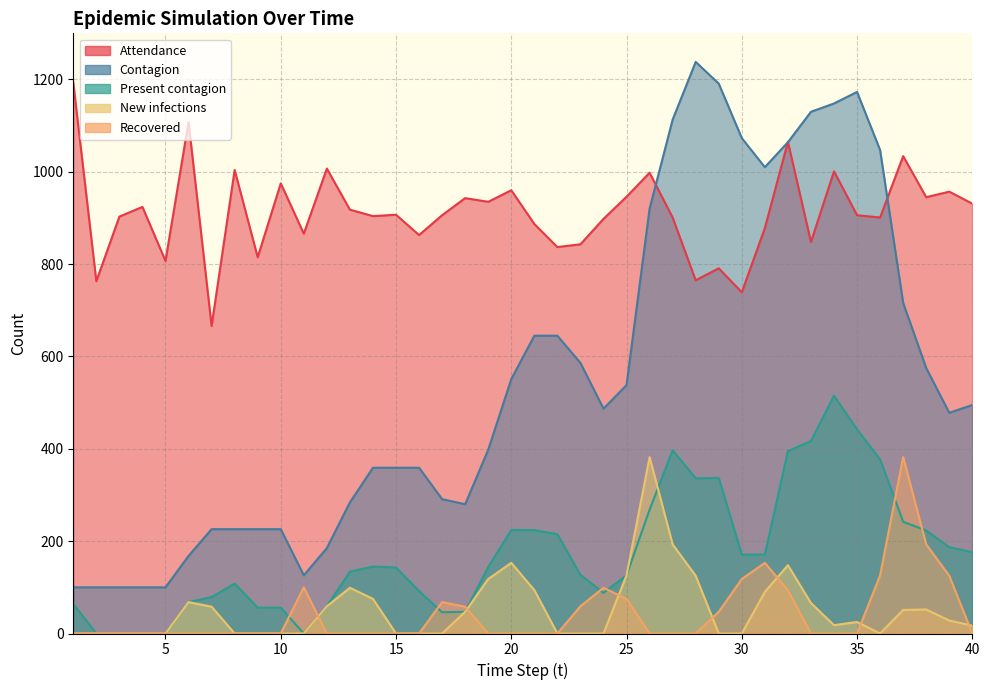

What is the difference between the maximum and minimum values in the New infections series?

382